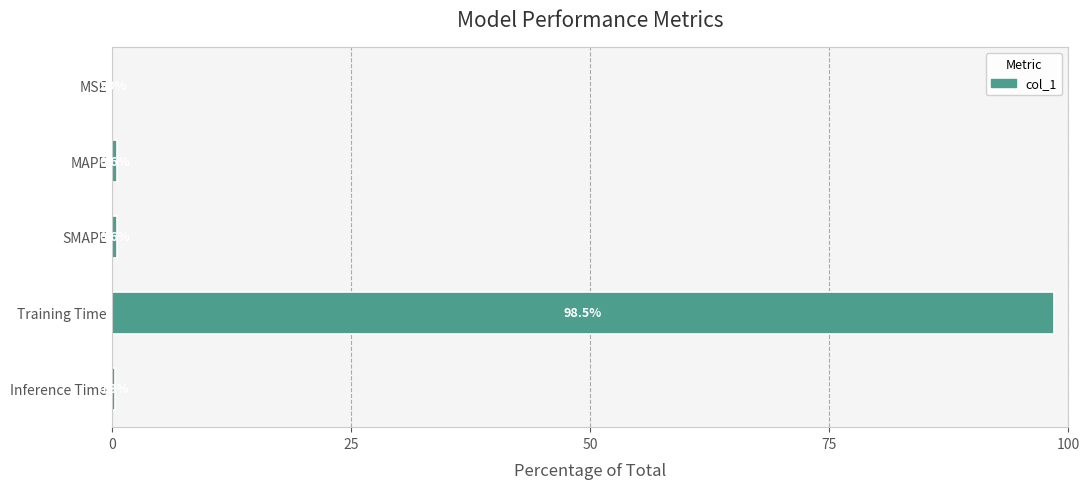

At which category does the chart reach its peak across all series?

Training Time